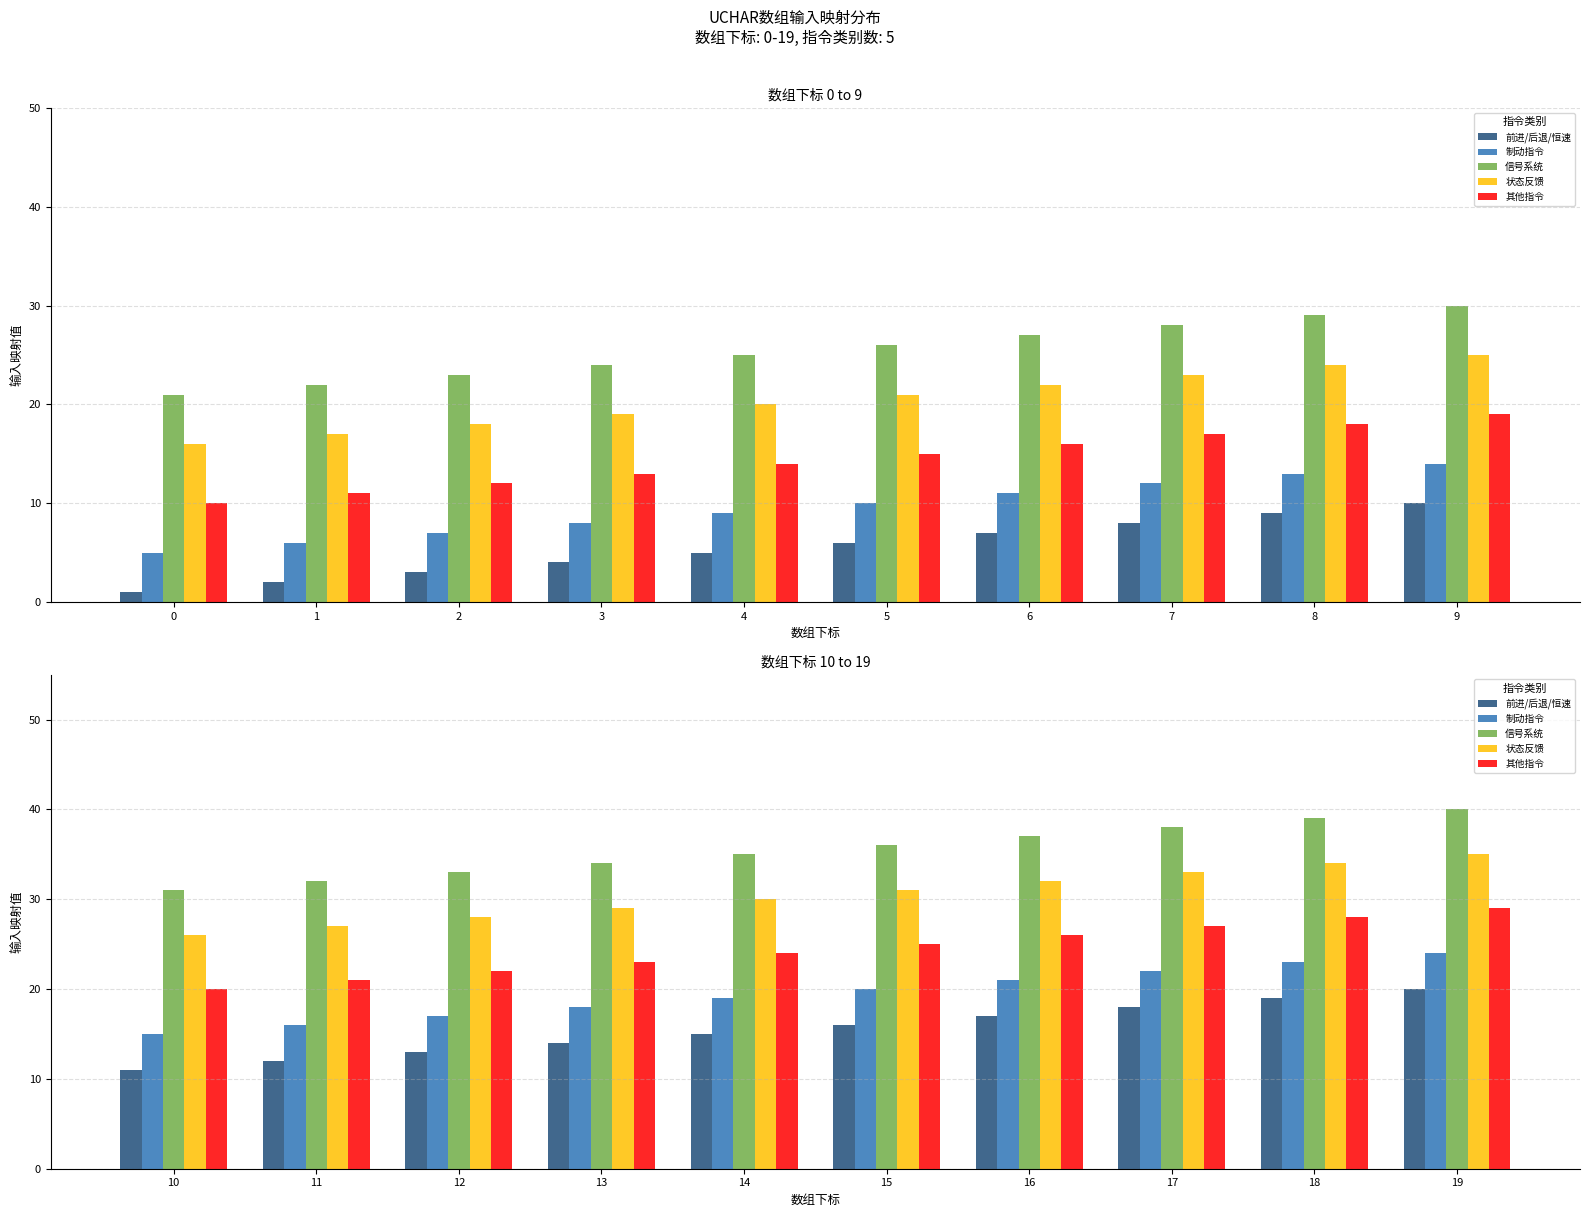

What is the difference between the 信号系统 values at 10 and 12?

2